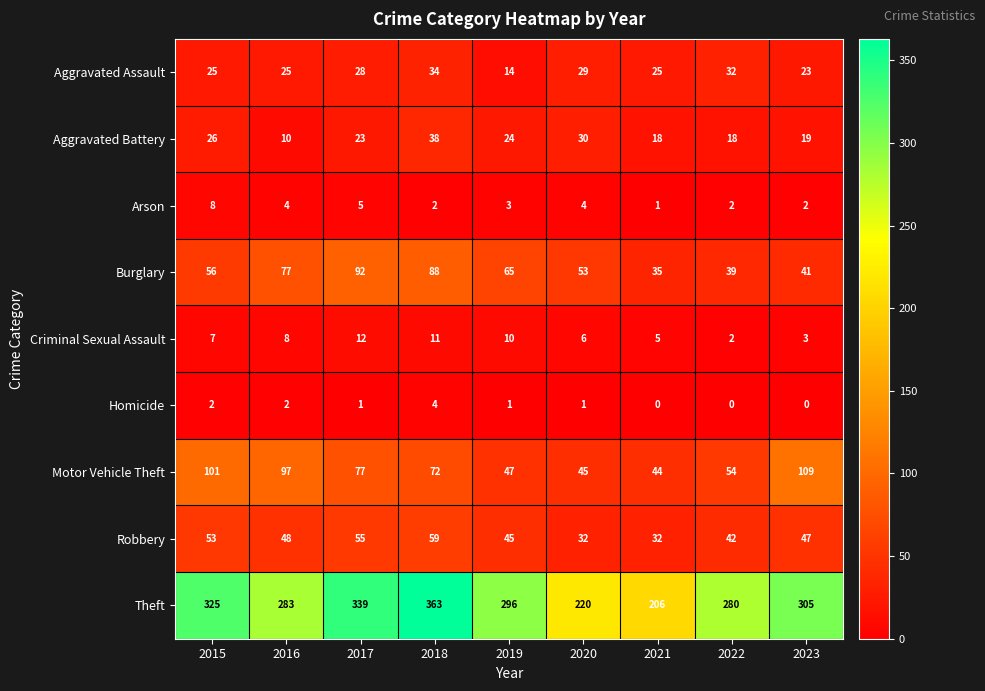

How many categories are shown in the chart?

9